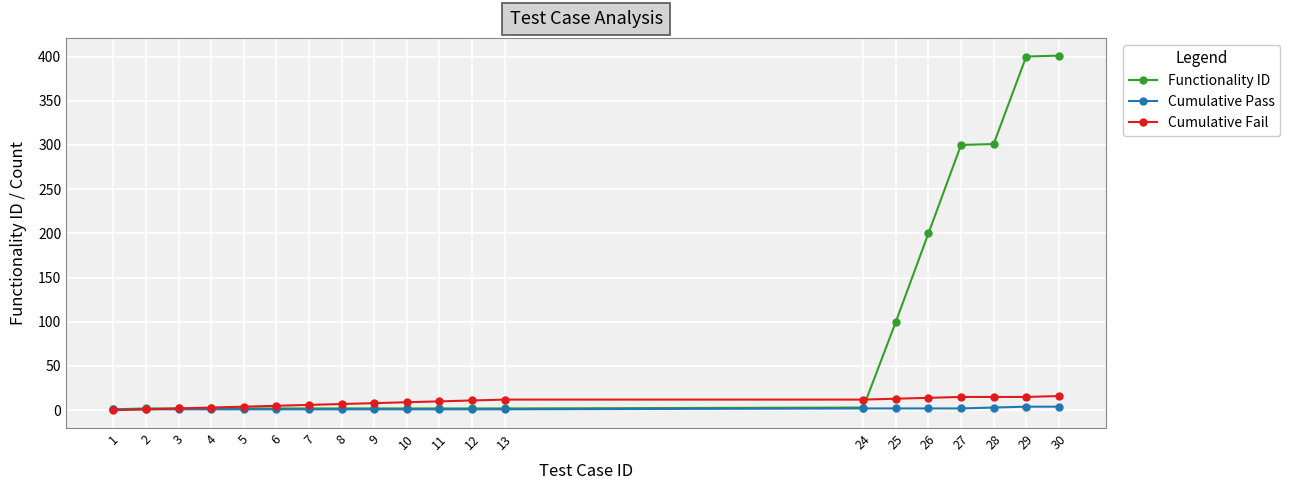

Is this an area chart (filled region under the line)?

No